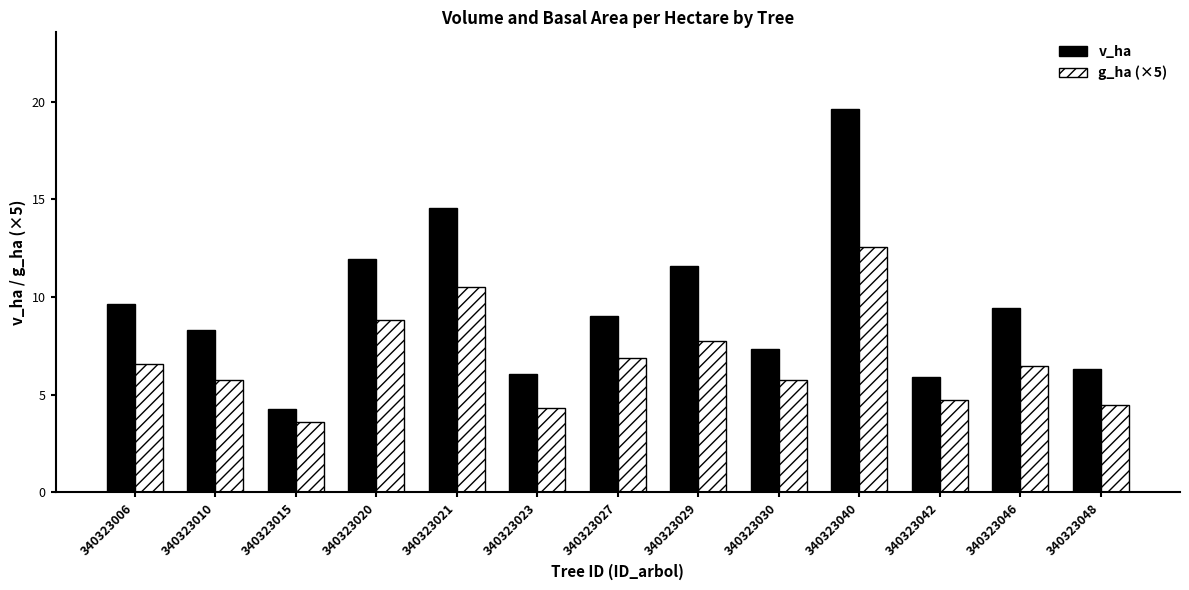

How many bars are there in each group?

2